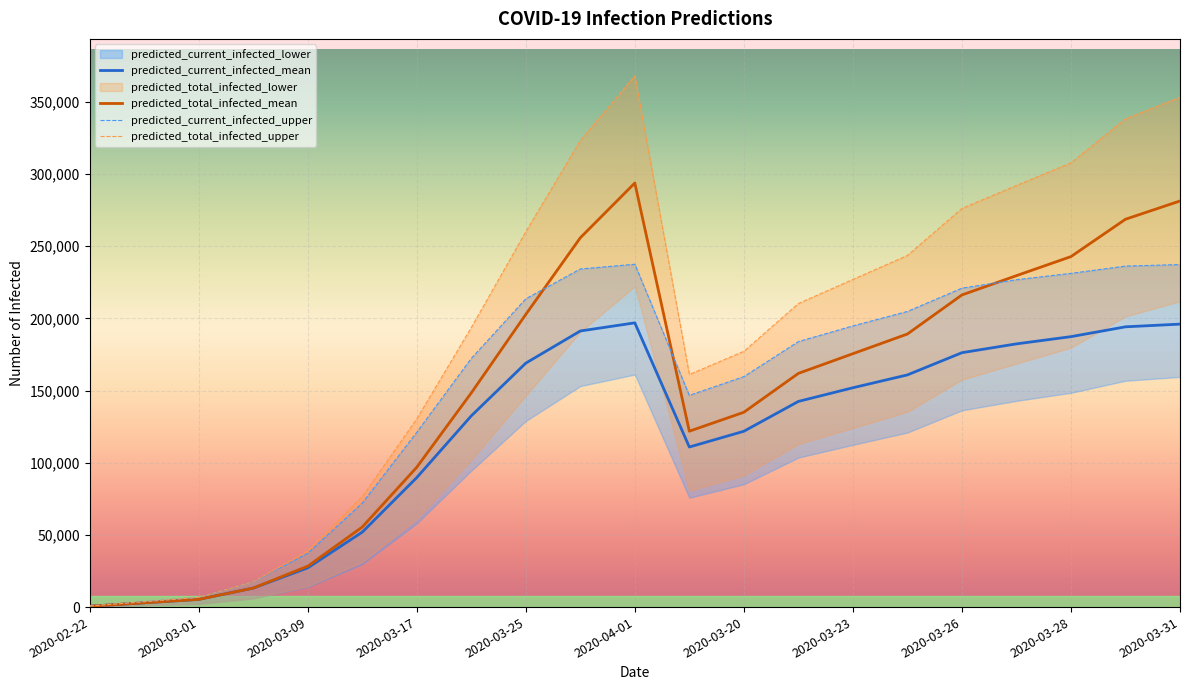

What is the maximum value for predicted_current_infected_mean?

196918